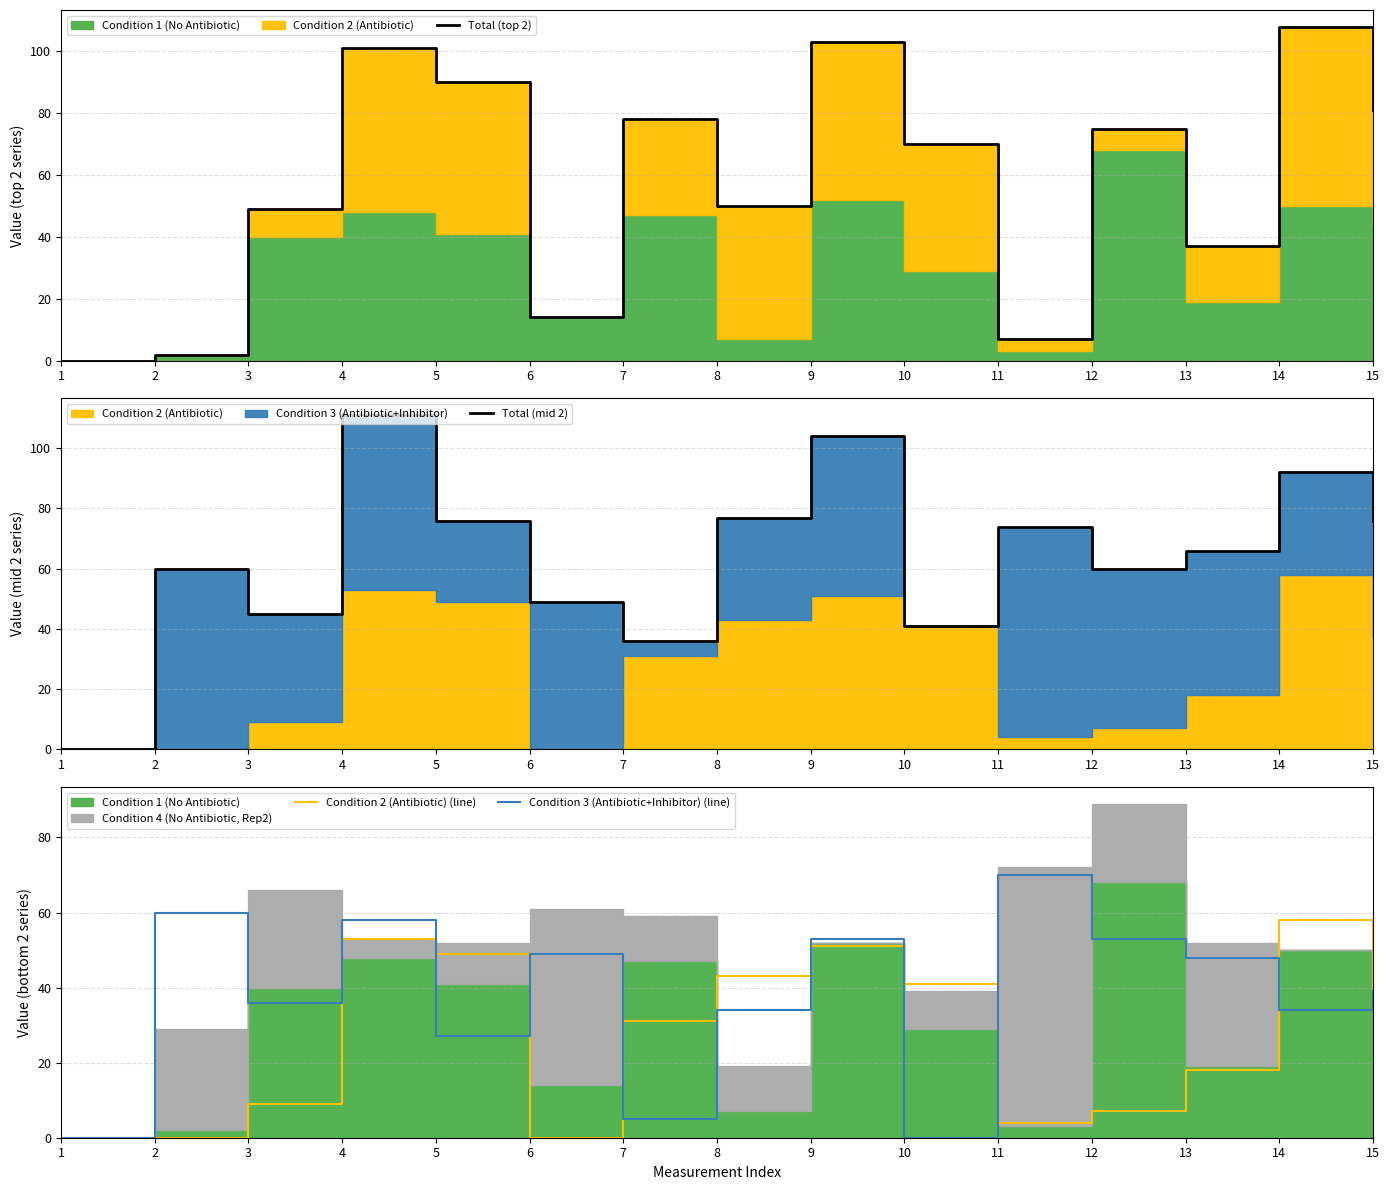

Where is Condition 3 (Antibiotic+Inhibitor) (line) nearest to the value 35?

3